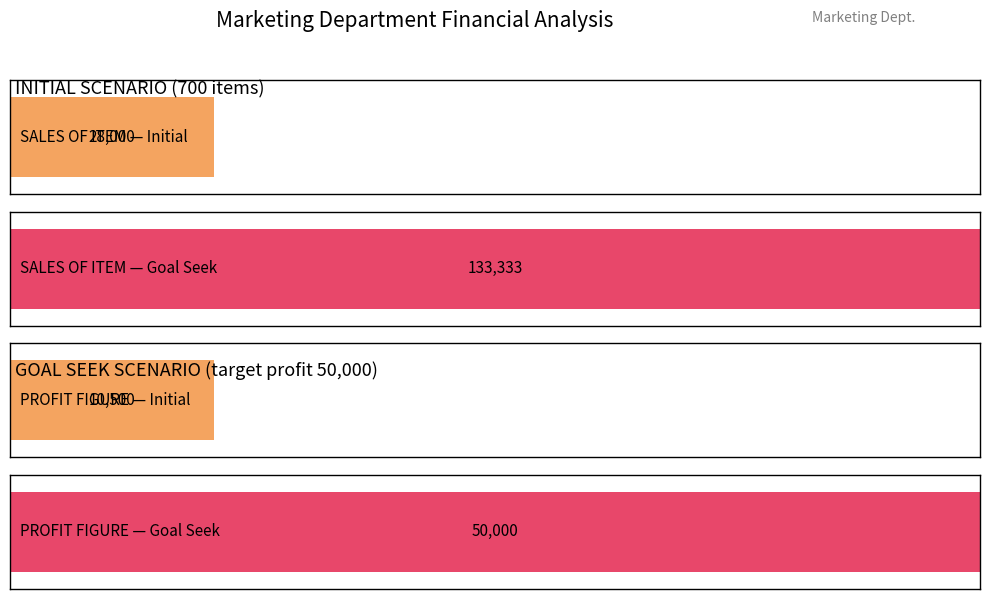

What is the label of the 5th bar from the left?

PROFIT FIGURE